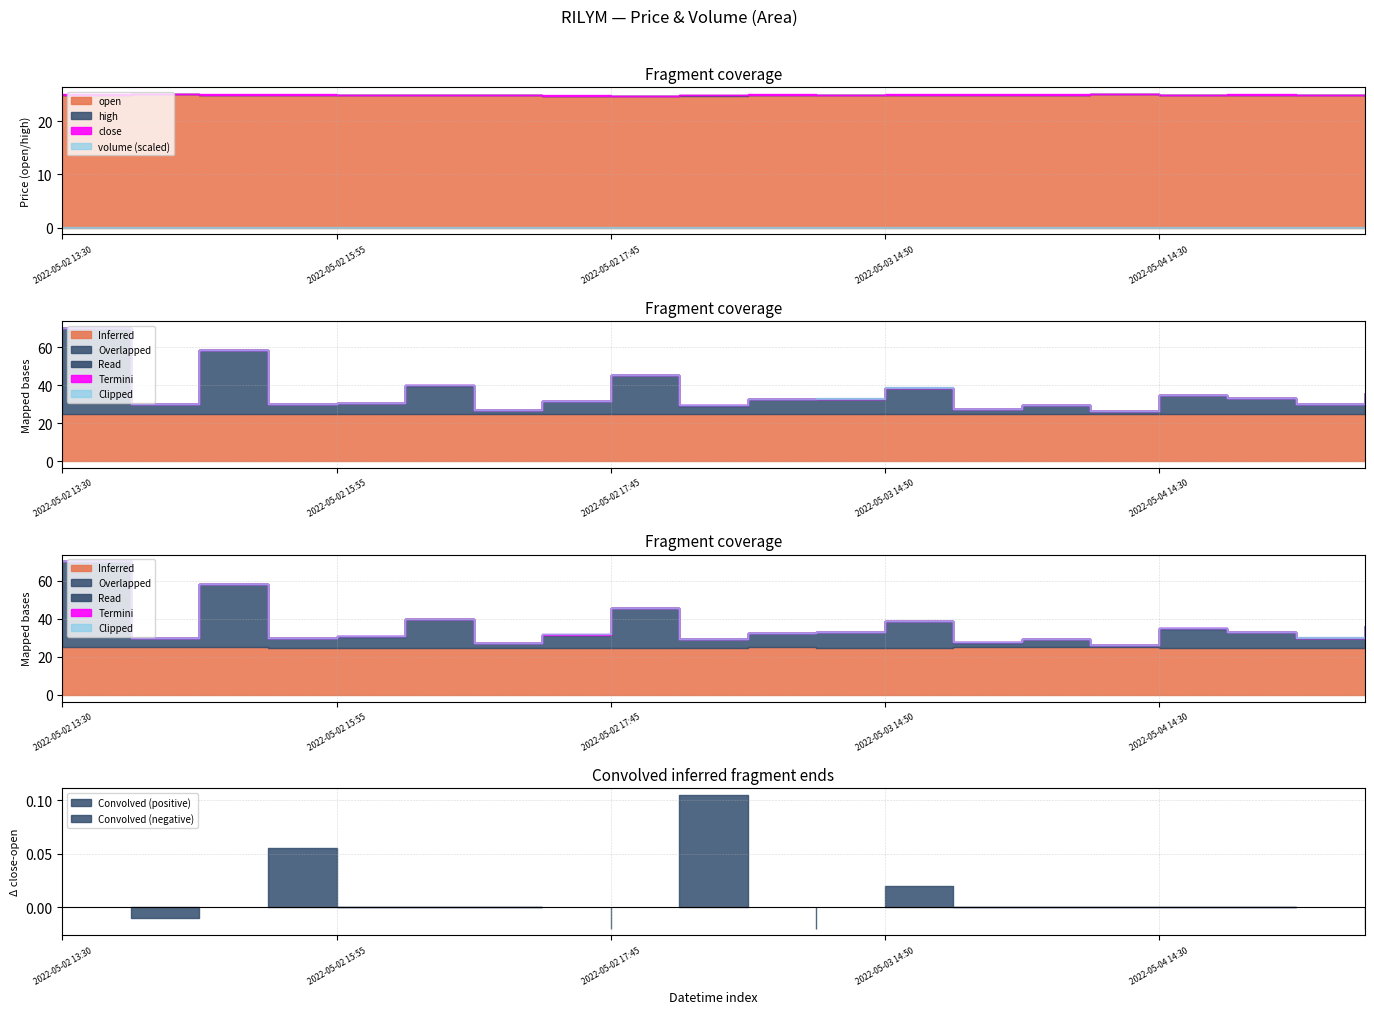

What is the difference between the open values at 2022-05-04 14:30 and 2022-05-02 18:15?

0.1